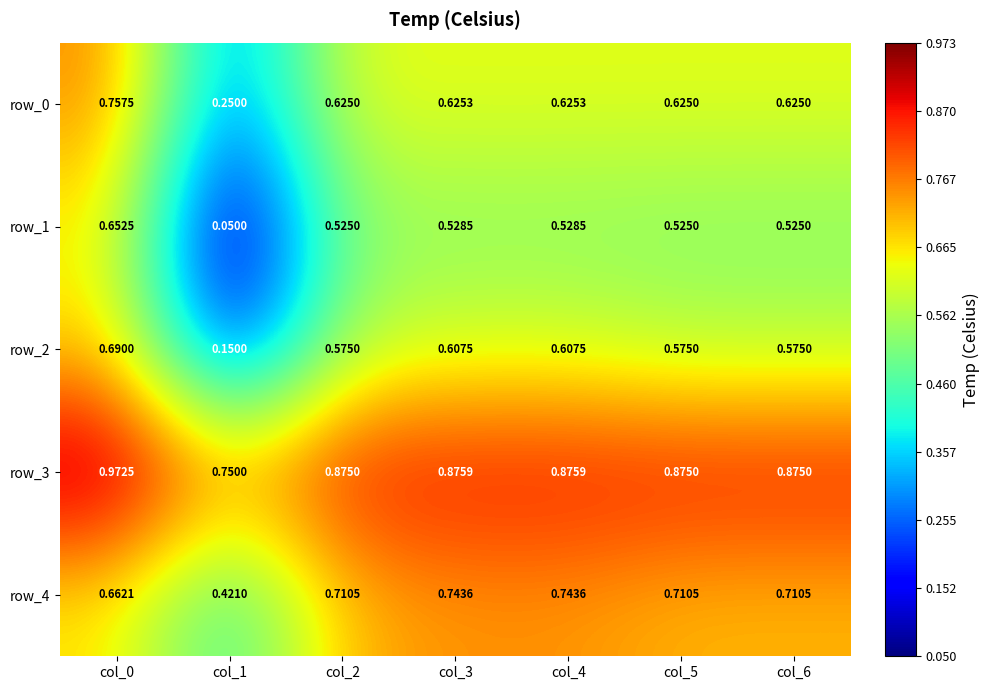

Is the value of row_0 at col_5 greater than the value of row_4 at col_1?

Yes